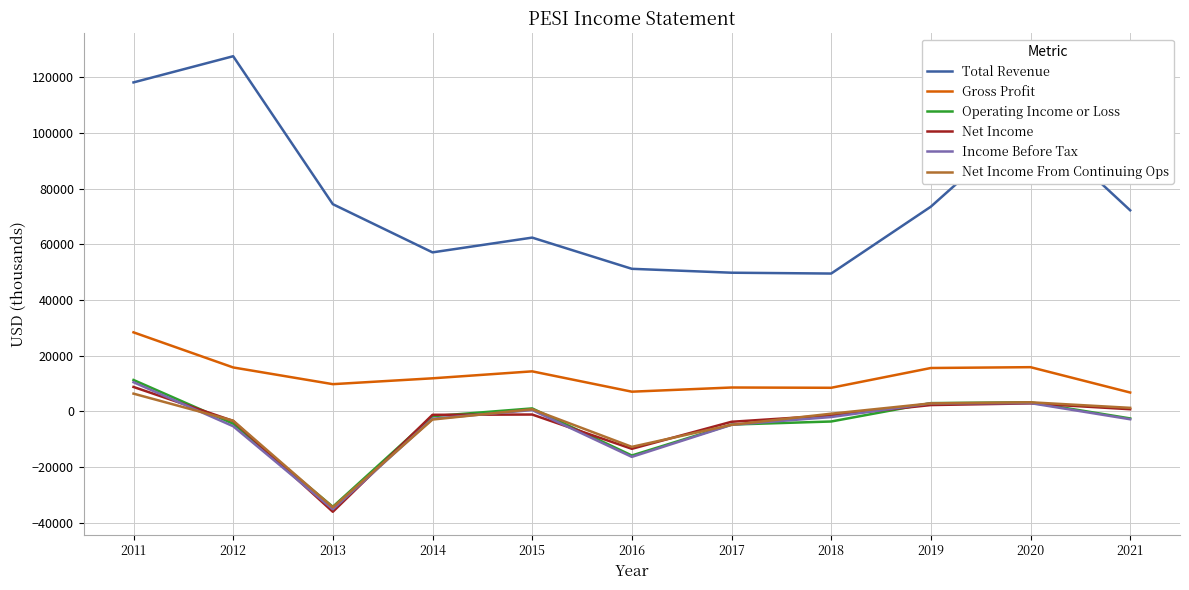

What is the highest value of the Net Income From Continuing Ops series?

6400